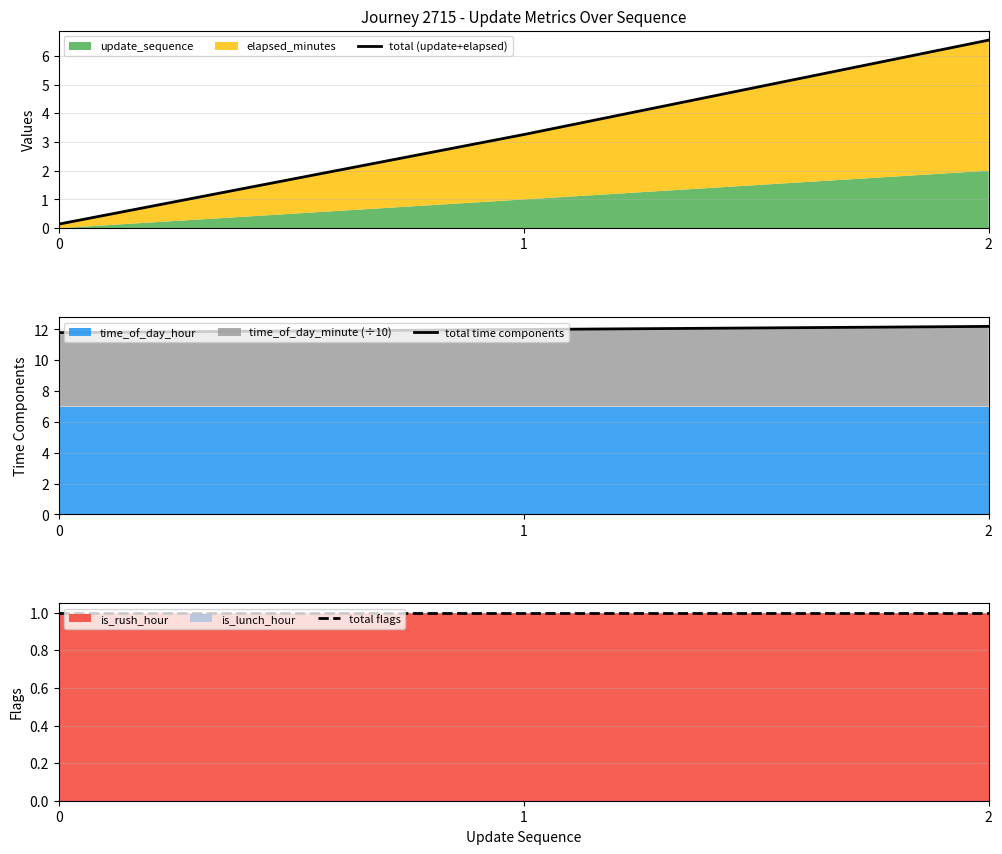

Reading left to right, transcribe all the data shown in this chart.

total (update+elapsed): 0=0.1	1=3.3	2=6.5
total time components: 0=11.8	1=12.0	2=12.2
total flags: 0=1.0	1=1.0	2=1.0